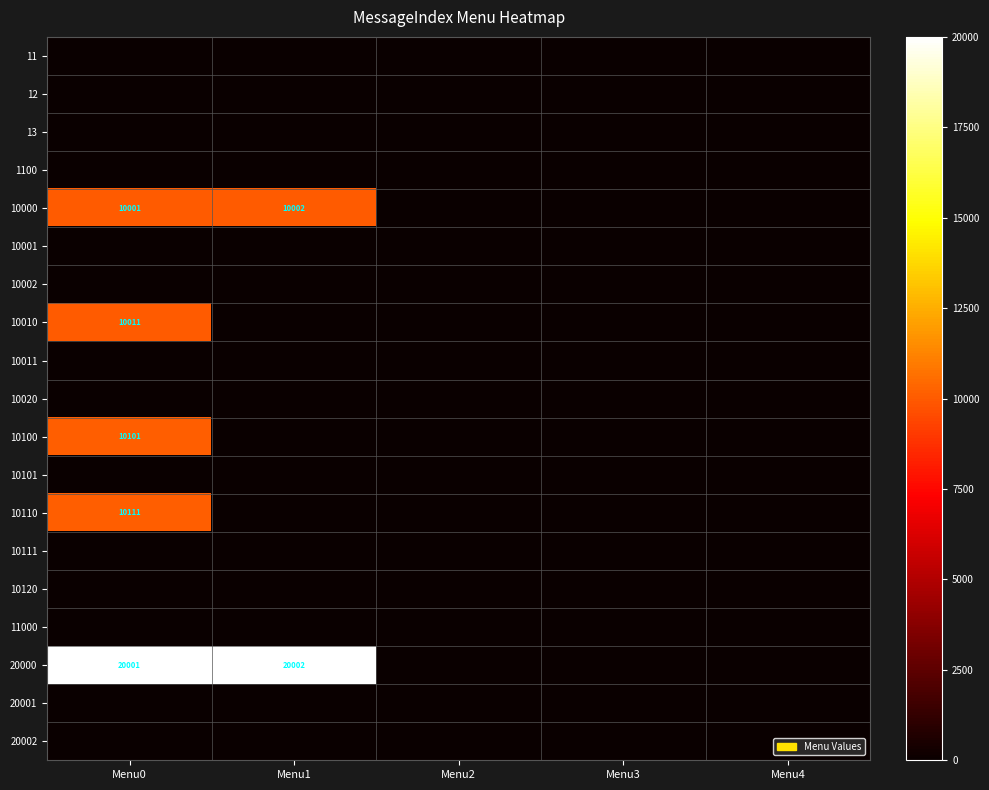

Is the value of 20000 at Menu4 greater than the value of 10010 at Menu2?

No